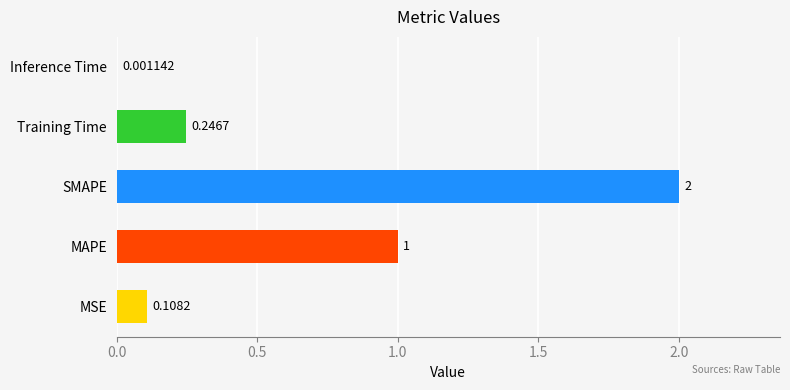

What is the sum of all values?

3.4